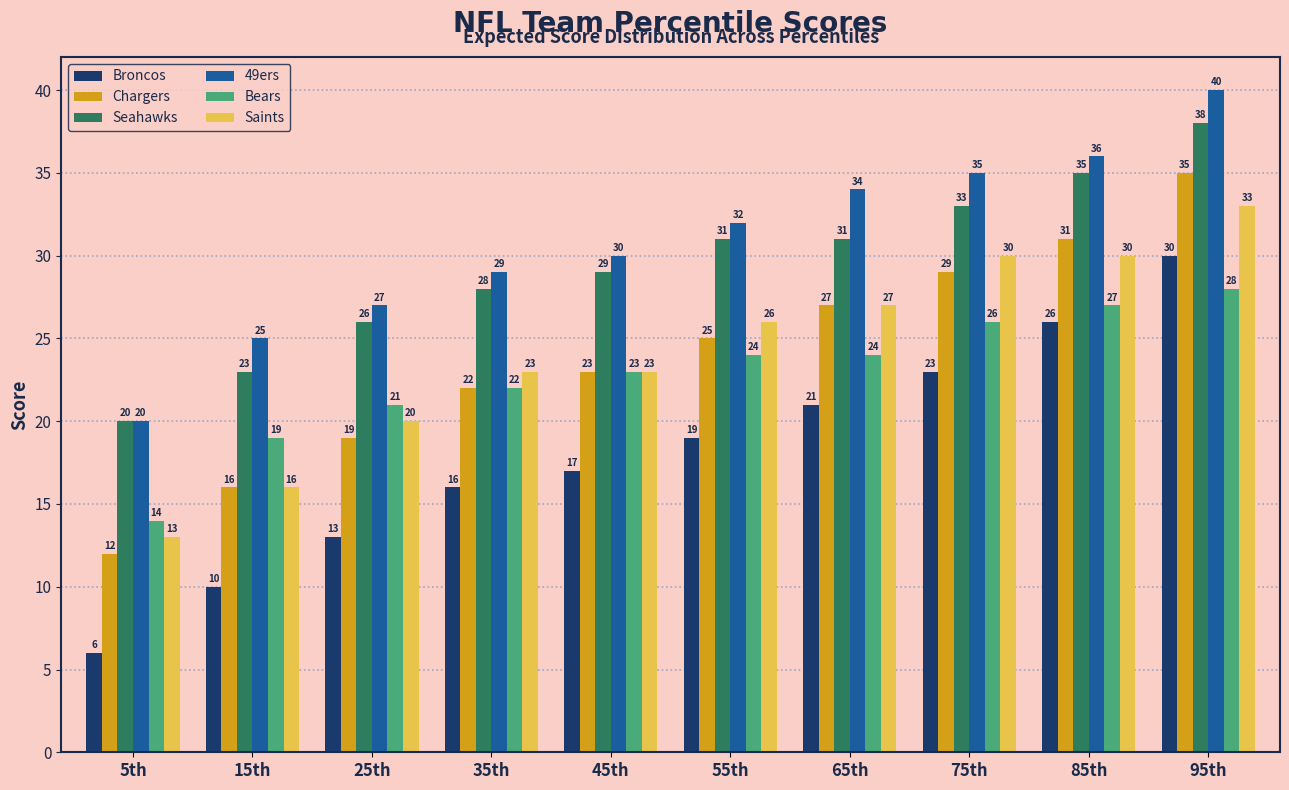

List the labels in order of Broncos value, smallest first.

5th, 15th, 25th, 35th, 45th, 55th, 65th, 75th, 85th, 95th